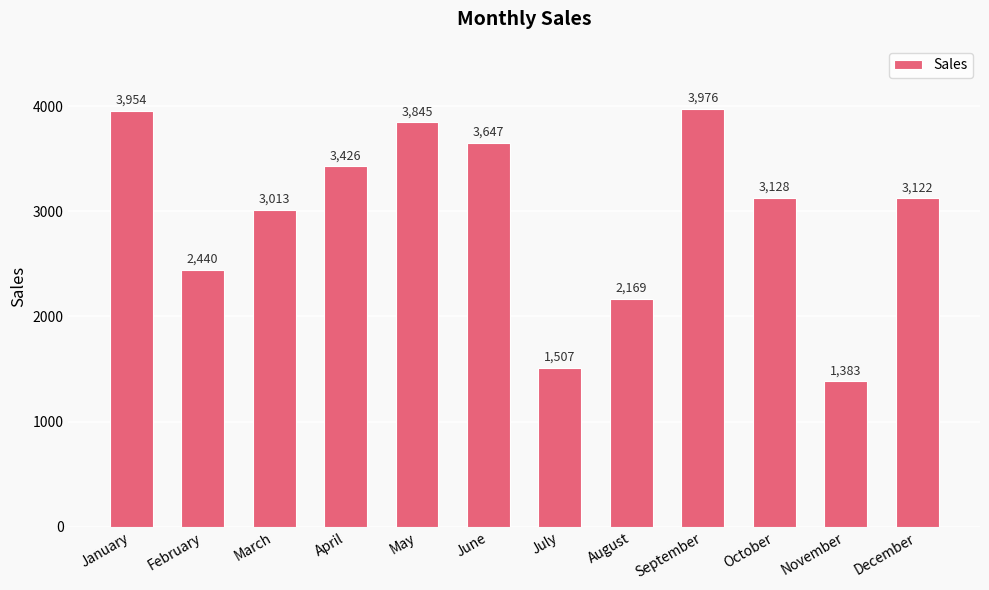

What is the value of the 9th bar from the left?

3976